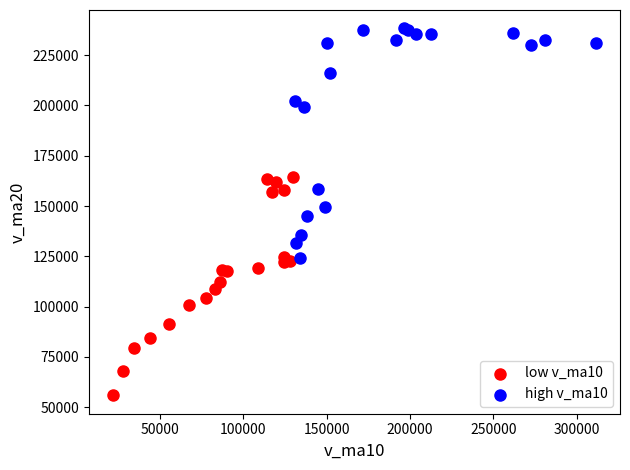

Which series has the widest spread of Y values?

high v_ma10